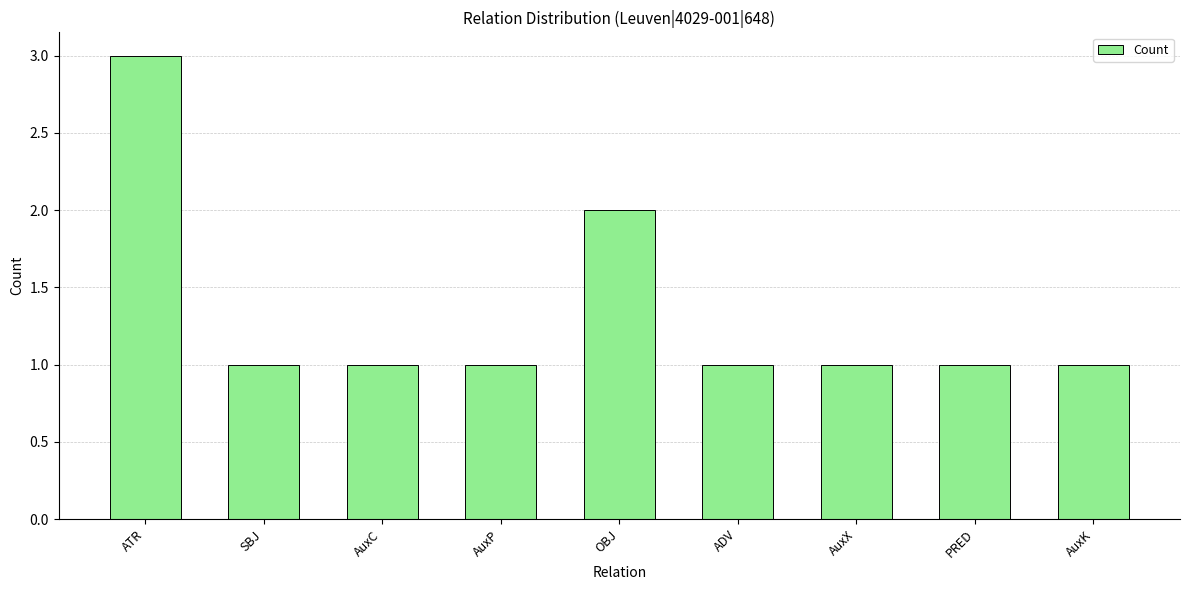

How many bars are there in total?

9